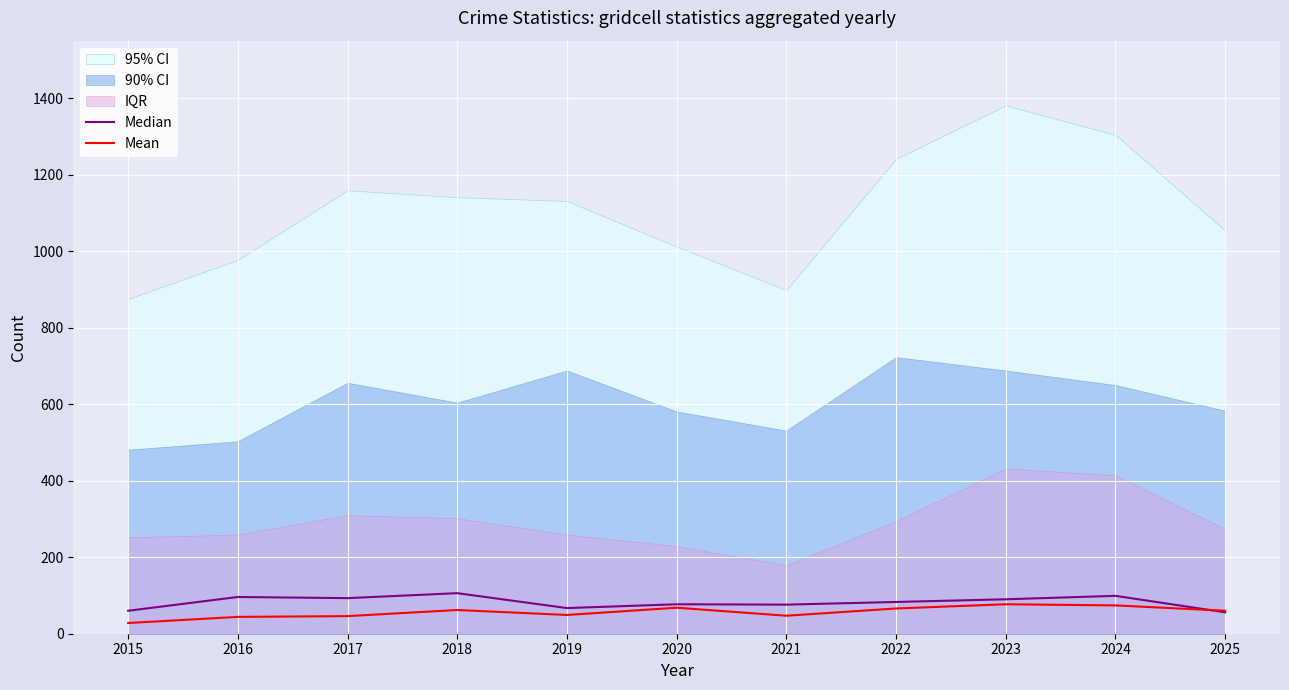

The value of Mean at 2018 is 62. True or false?

True